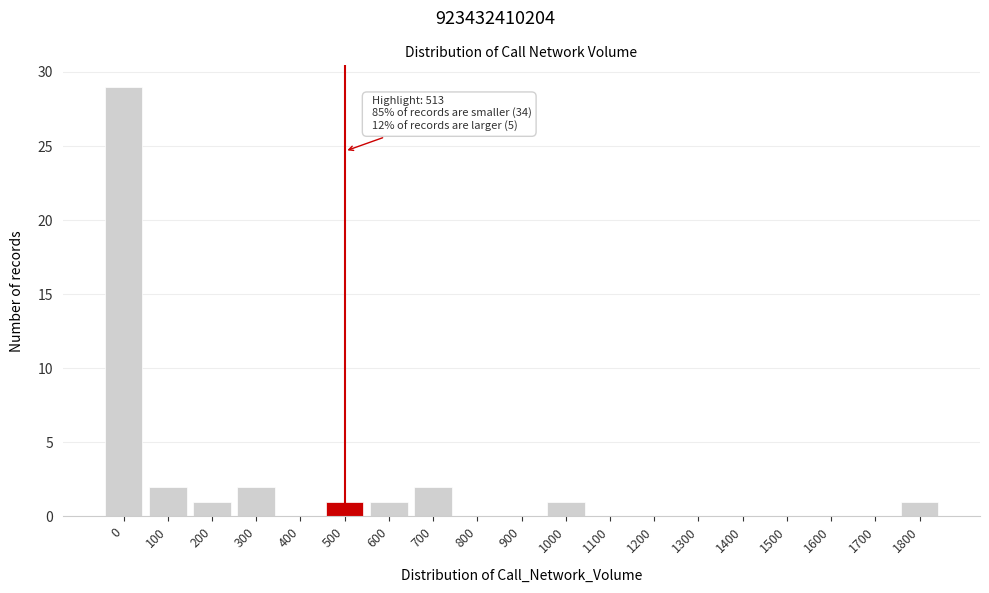

Reading left to right, list all the values displayed in this chart.

0=29	100=2	200=1	300=2	400=0	500=1	600=1	700=2	800=0	900=0	1000=1	1100=0	1200=0	1300=0	1400=0	1500=0	1600=0	1700=0	1800=1